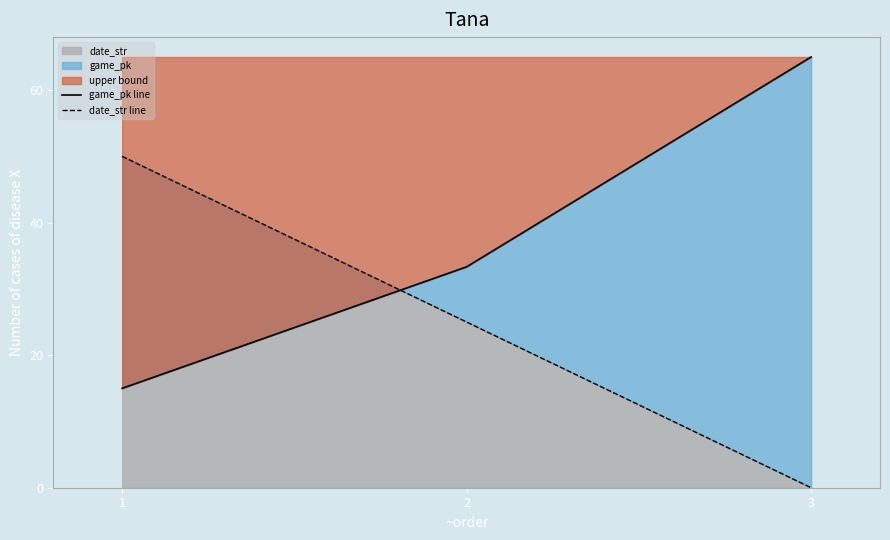

What is the approximate value of date_str line at 1?

50.0